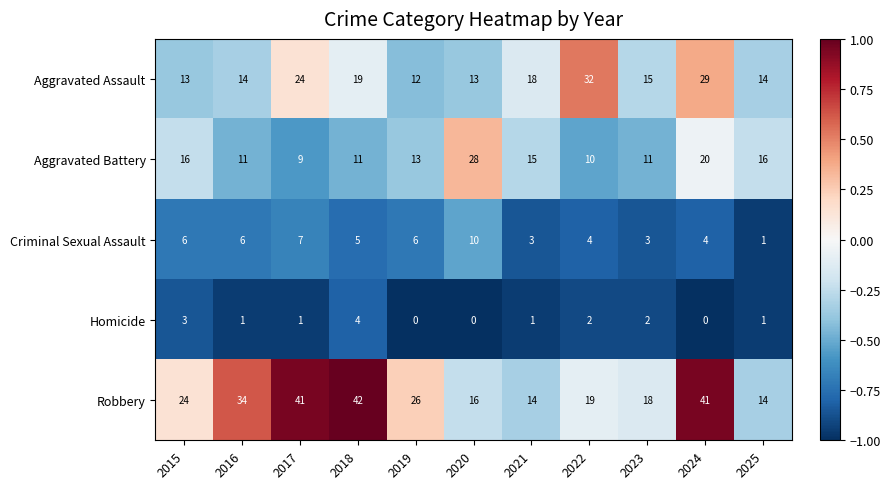

What is the maximum value shown in the chart?

42